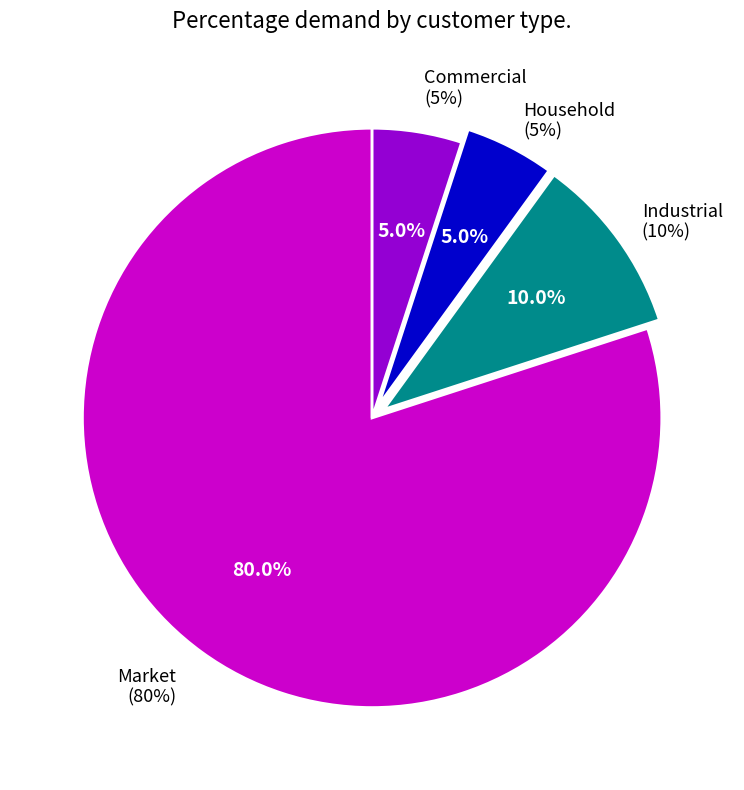

To the nearest percent, what is the difference between the largest and smallest slice percentages?

75%